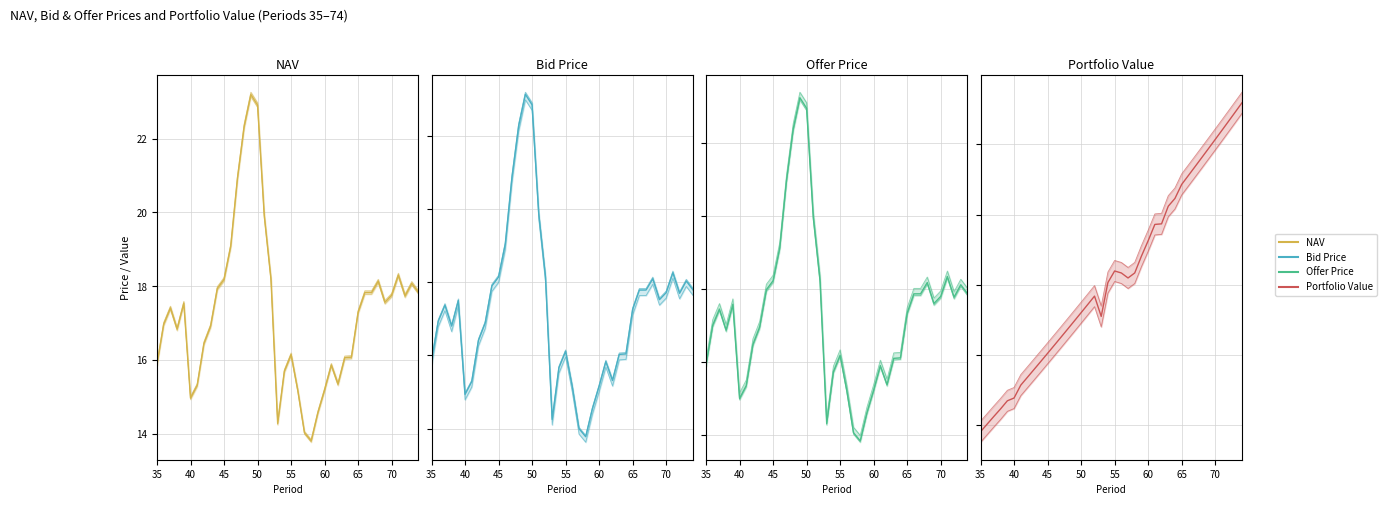

After their last crossing, which series has the higher values: Portfolio Value or Bid Price?

Portfolio Value